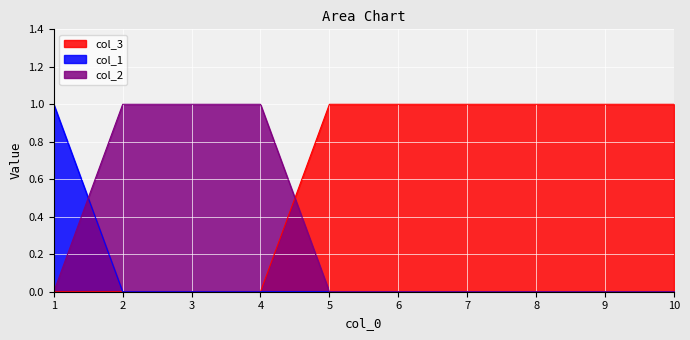

Where do col_3 and col_2 first cross each other?

4 and 5